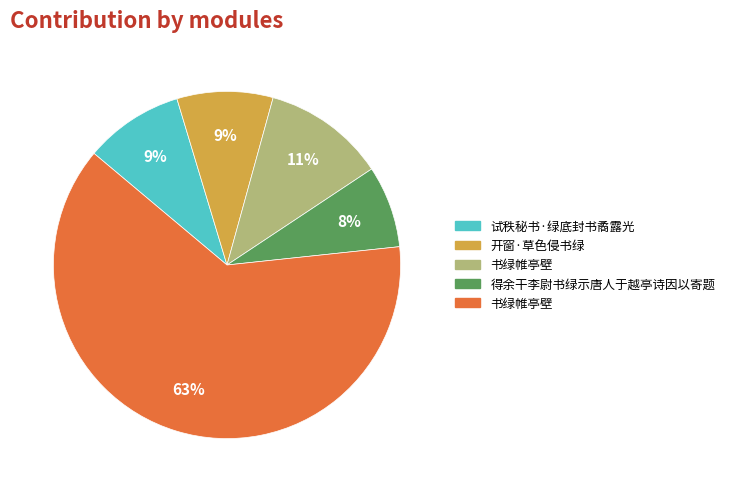

To the nearest percent, what is the average slice percentage?

20%